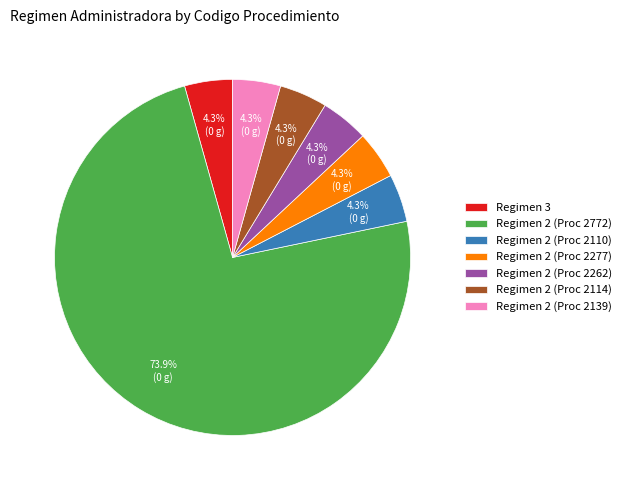

Is there a majority slice in this chart?

Yes